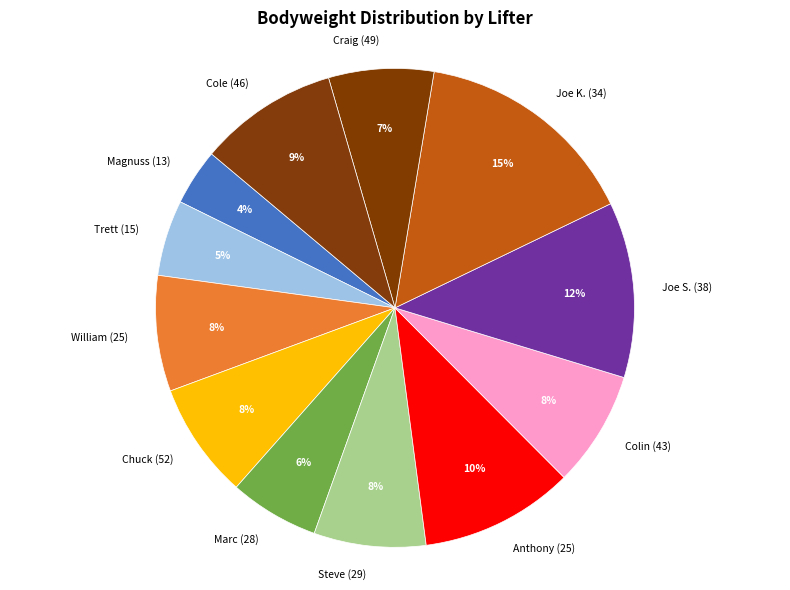

To the nearest percent, what is the average slice percentage?

8%